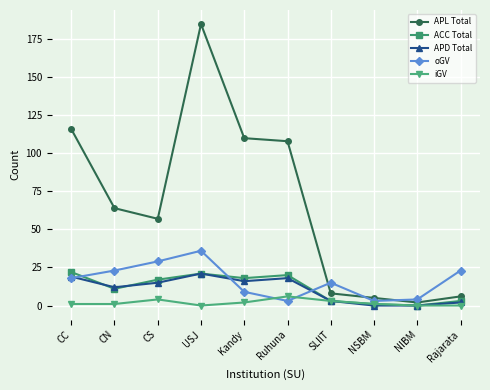

What is the greatest value displayed?

185